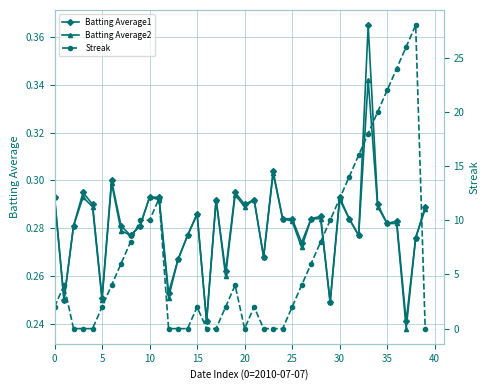

At which label does Batting Average2 reach its peak?

33